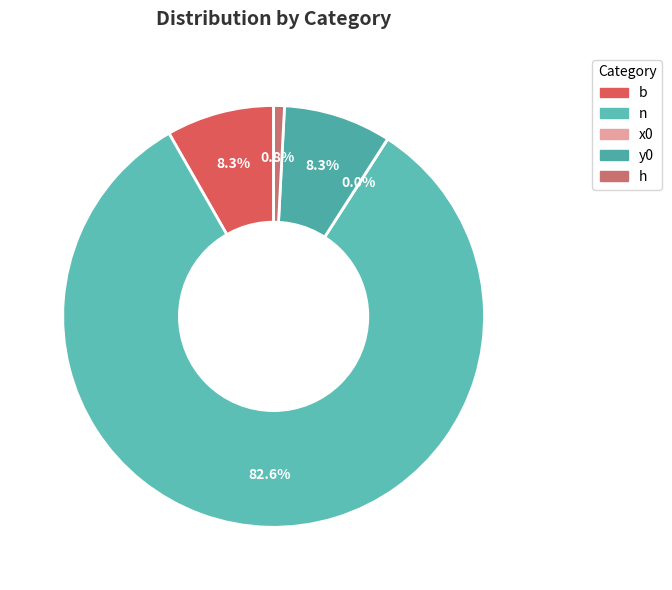

How many segments does this pie chart have?

5